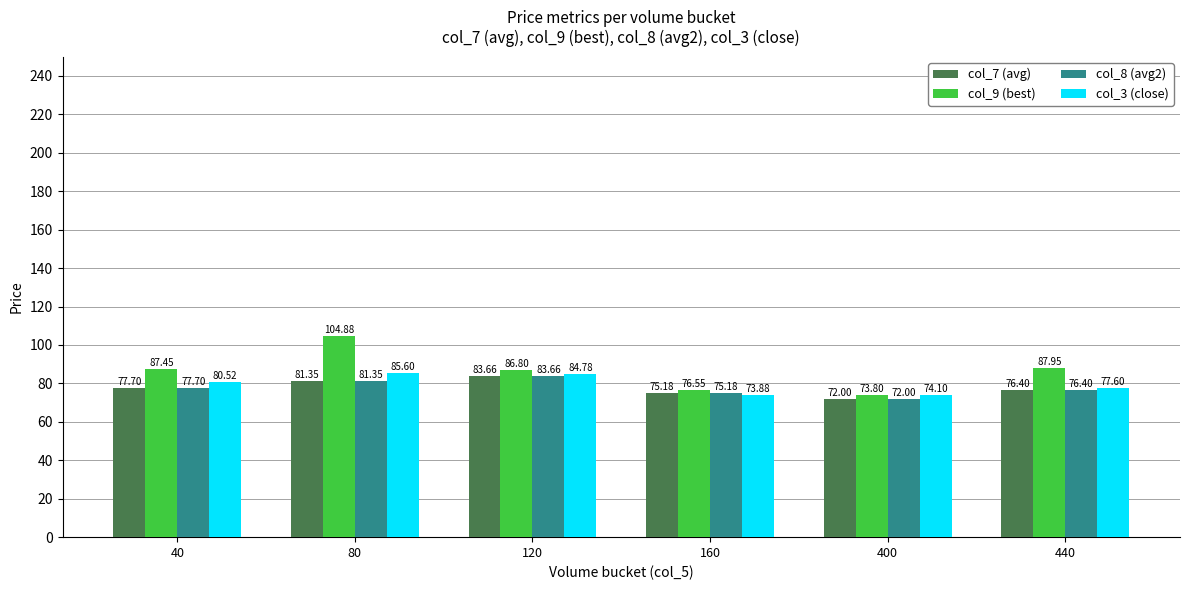

Which category has the lowest value across all series?

400